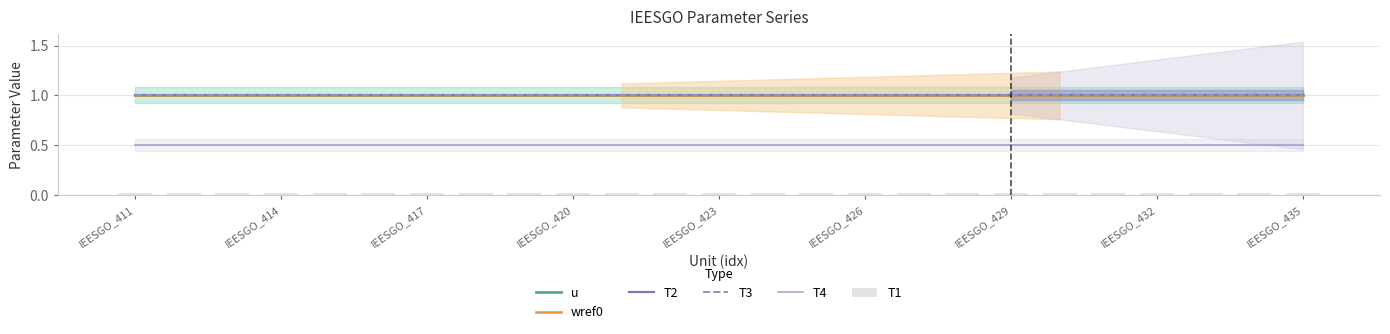

Reading left to right, transcribe all the data shown in this chart.

u: 1.0	1.0	1.0	1.0	1.0	1.0	1.0	1.0	1.0	1.0	1.0	1.0	1.0	1.0	1.0	1.0	1.0	1.0	1.0	1.0	1.0	1.0	1.0	1.0	1.0
wref0: 1.0	1.0	1.0	1.0	1.0	1.0	1.0	1.0	1.0	1.0	1.0	1.0	1.0	1.0	1.0	1.0	1.0	1.0	1.0	1.0	1.0	1.0	1.0	1.0	1.0
T2: 1.0	1.0	1.0	1.0	1.0	1.0	1.0	1.0	1.0	1.0	1.0	1.0	1.0	1.0	1.0	1.0	1.0	1.0	1.0	1.0	1.0	1.0	1.0	1.0	1.0
T3: 1.0	1.0	1.0	1.0	1.0	1.0	1.0	1.0	1.0	1.0	1.0	1.0	1.0	1.0	1.0	1.0	1.0	1.0	1.0	1.0	1.0	1.0	1.0	1.0	1.0
T4: 0.5	0.5	0.5	0.5	0.5	0.5	0.5	0.5	0.5	0.5	0.5	0.5	0.5	0.5	0.5	0.5	0.5	0.5	0.5	0.5	0.5	0.5	0.5	0.5	0.5
T1: 0.0	0.0	0.0	0.0	0.0	0.0	0.0	0.0	0.0	0.0	0.0	0.0	0.0	0.0	0.0	0.0	0.0	0.0	0.0	0.0	0.0	0.0	0.0	0.0	0.0